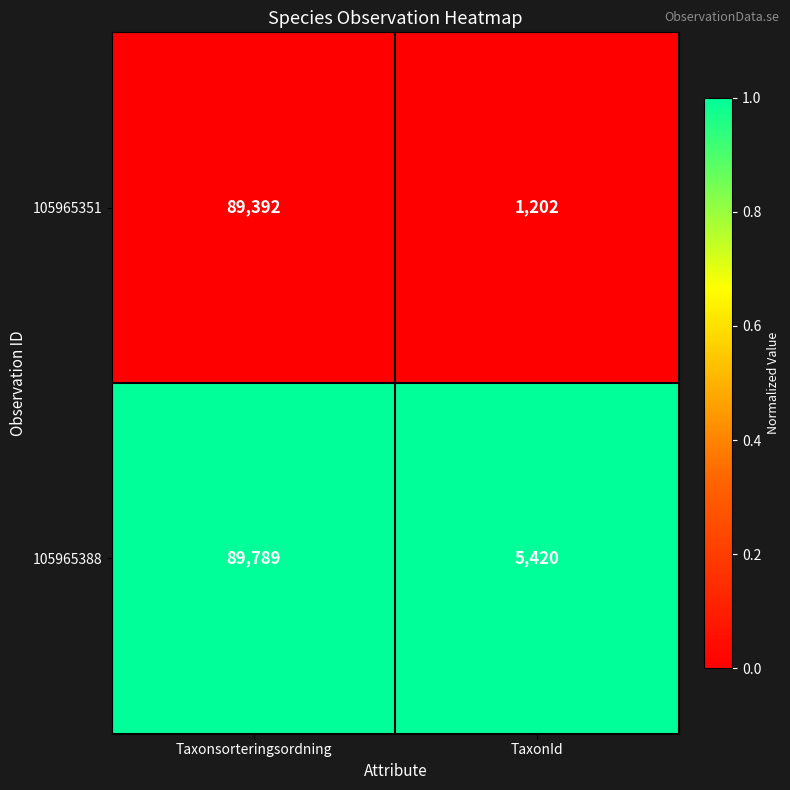

Reading left to right, list all the values displayed in this chart.

105965351: Taxonsorteringsordning=89392	TaxonId=1202
105965388: Taxonsorteringsordning=89789	TaxonId=5420